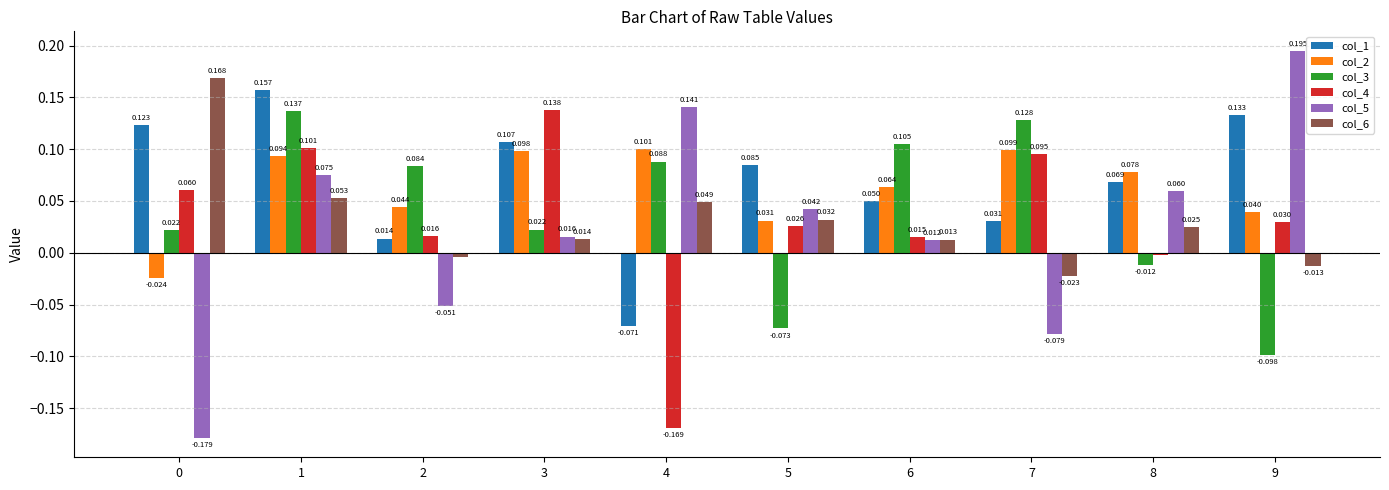

Is the value of col_5 at 2 greater than the value of col_1 at 1?

No